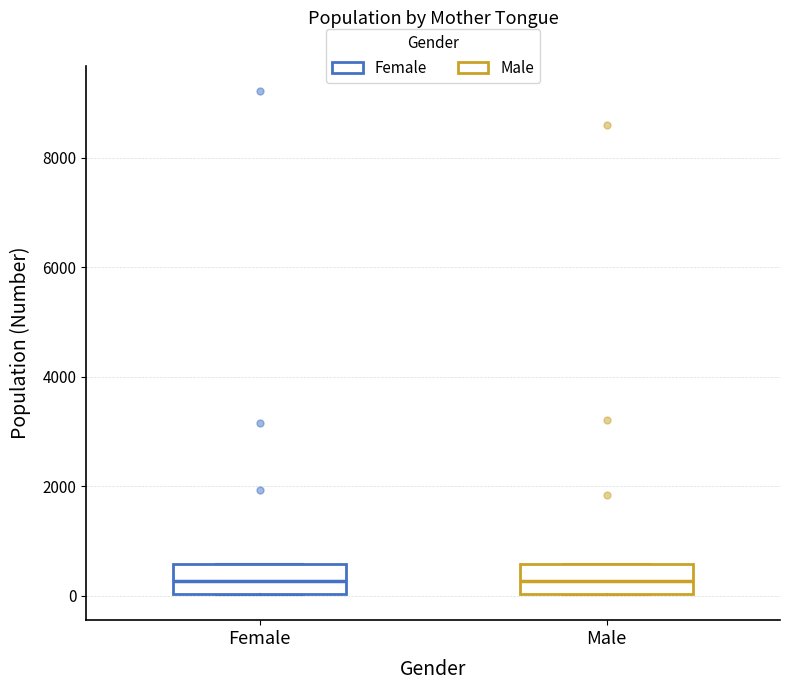

Where is the lower edge of the box for Female on the y-axis? The values are not printed on the chart, so give them approximately, as read against the axis.

0